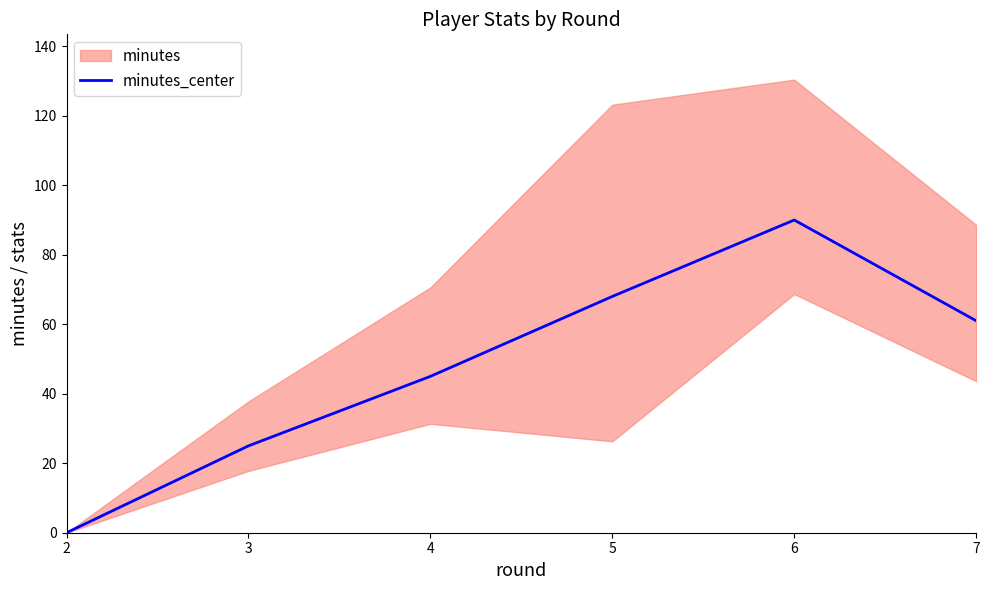

Reading right to left, extract all data points from this chart.

61	90	68	45	25	0